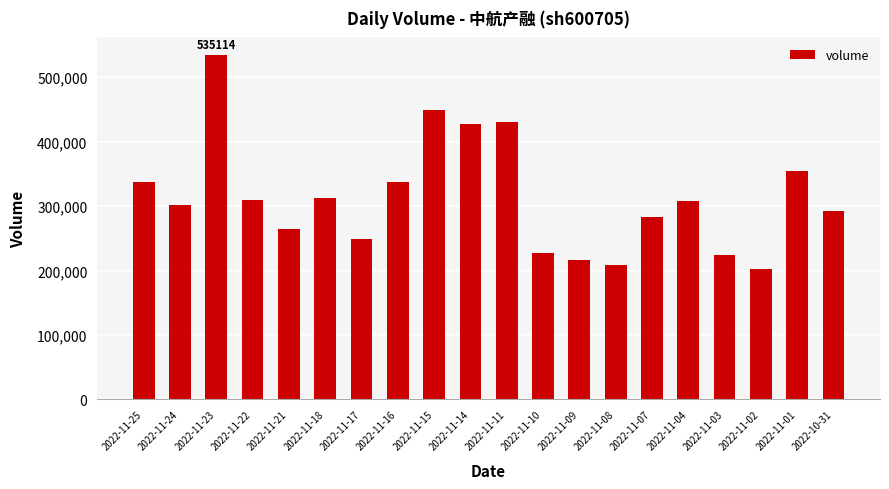

Is it true that the value at 2022-11-10 is 226668?

True